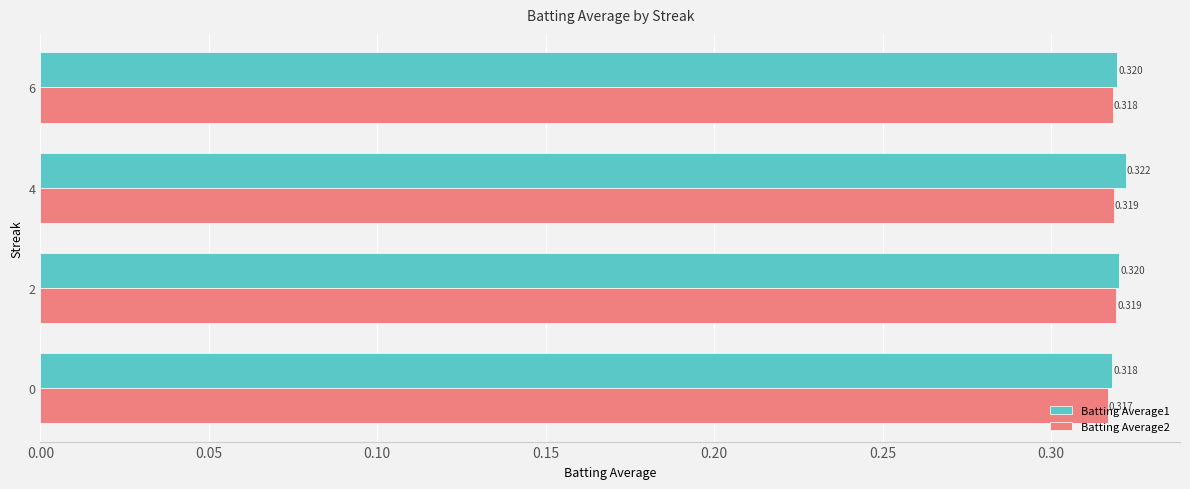

At which category is the sum across all series the highest?

4